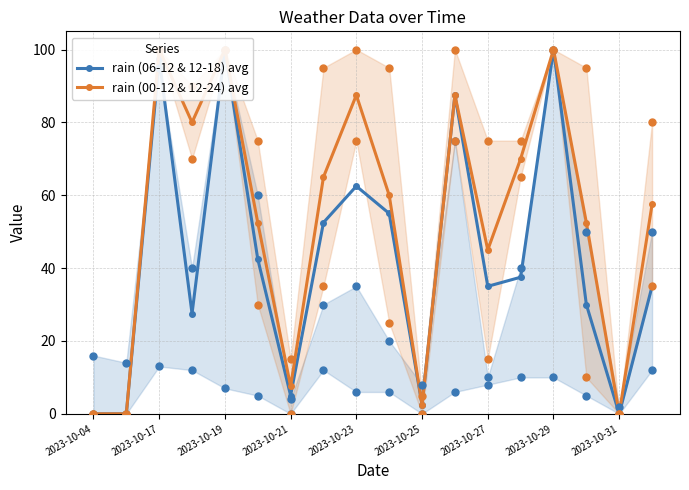

At how many categories does at least one series exceed 88?

3